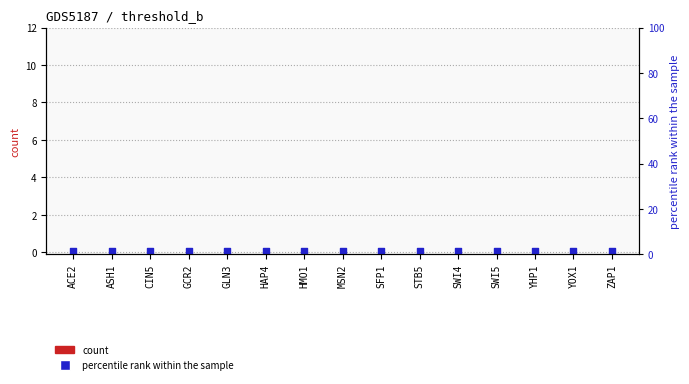

What is the total value across all series at GLN3?

0.1